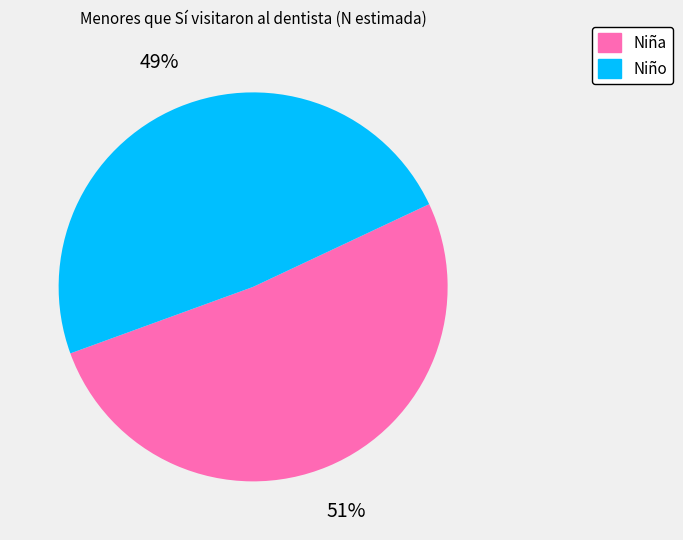

What is the smallest slice in the pie chart?

Niño